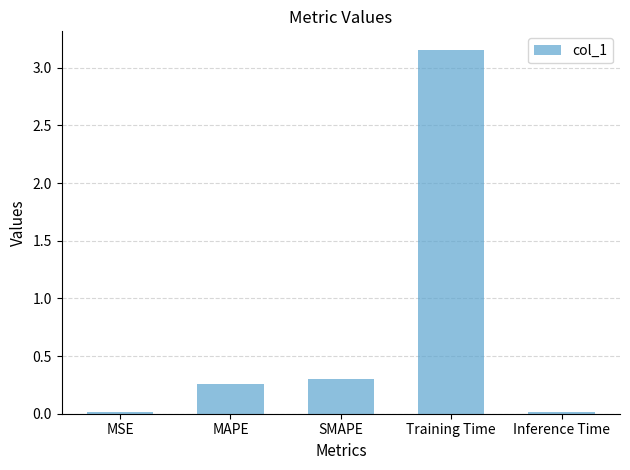

The value at MSE is 0.0. True or false?

True